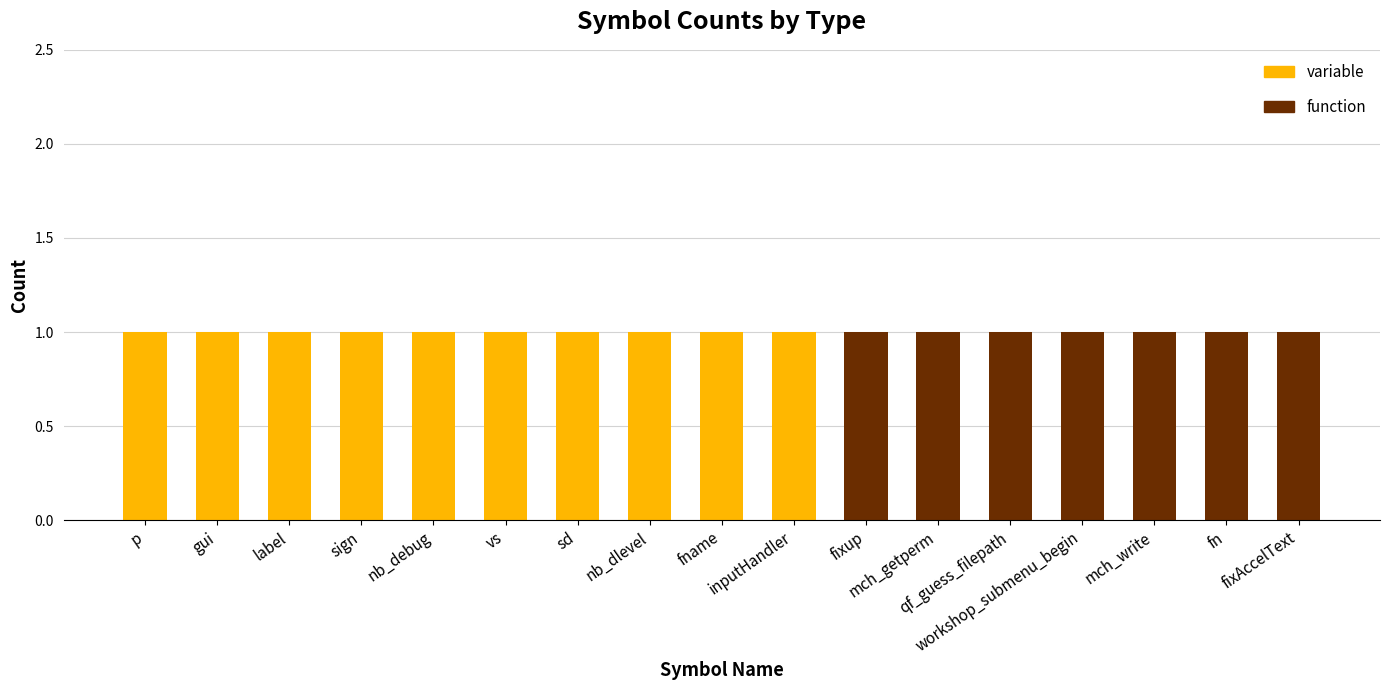

How many series are shown in this chart?

2